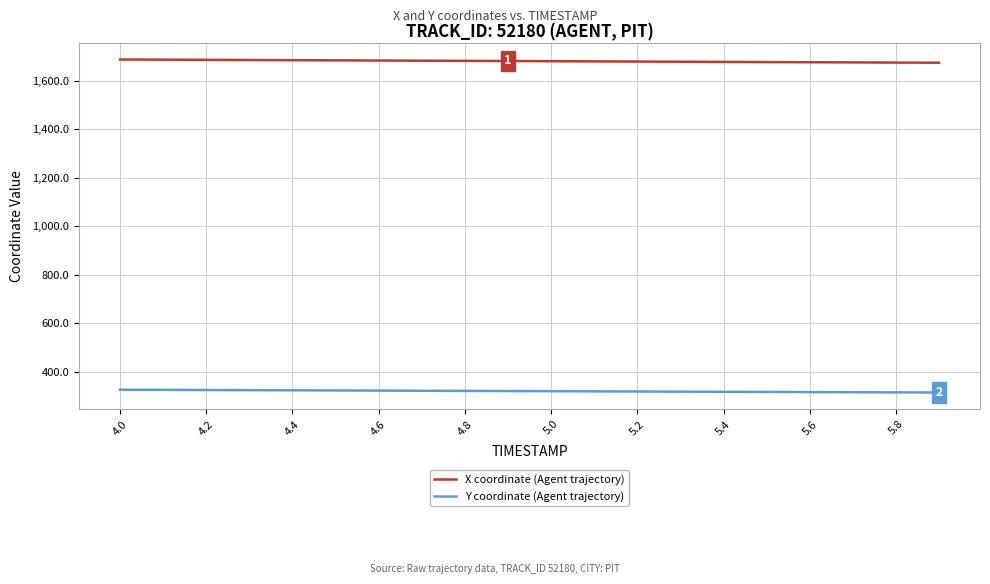

True or false: X coordinate (Agent trajectory) and Y coordinate (Agent trajectory) cross at least once.

False